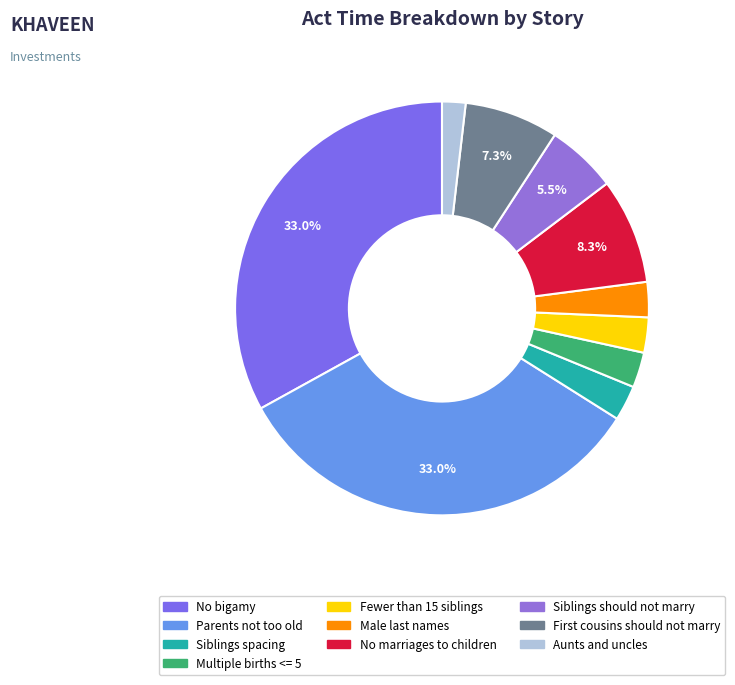

Is it true that Parents not too old is 44% of the pie?

False